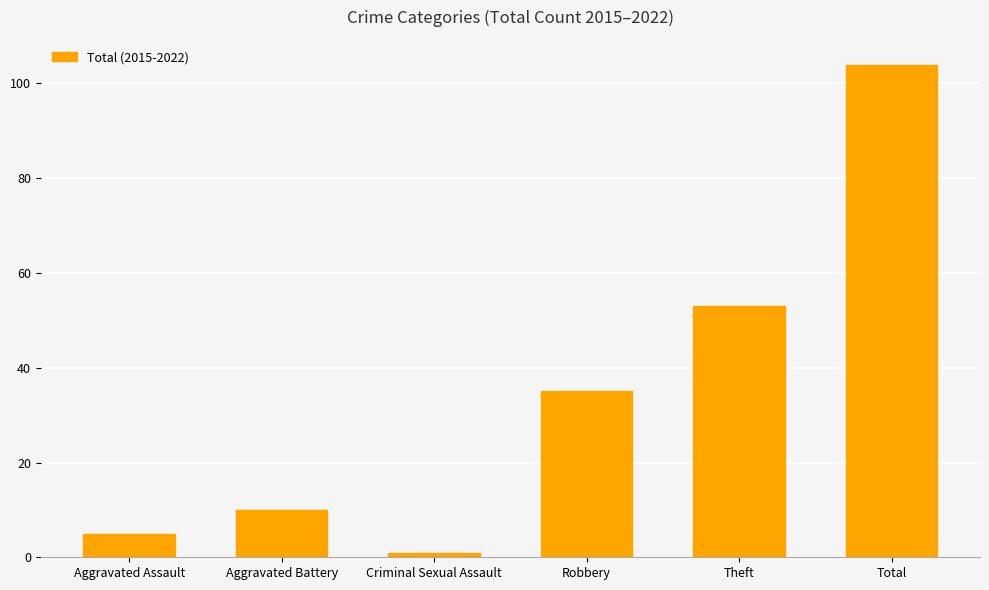

List the labels in order of value, largest first.

Total, Theft, Robbery, Aggravated Battery, Aggravated Assault, Criminal Sexual Assault